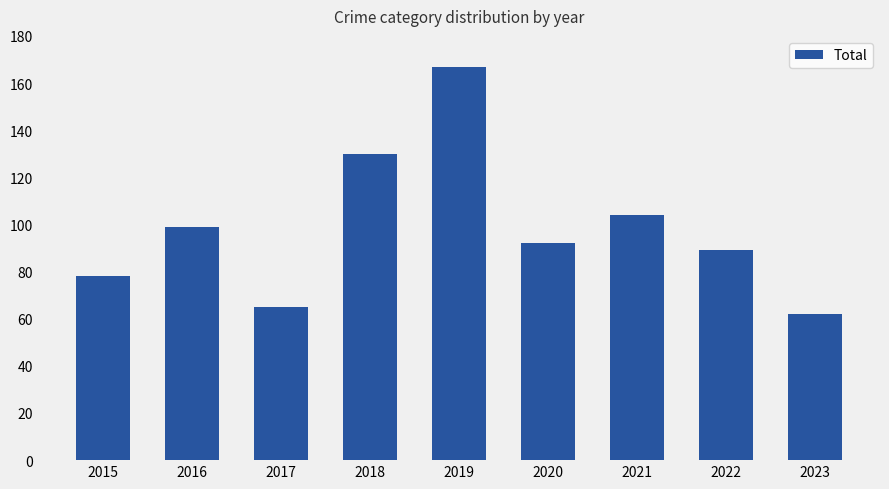

How many series are shown in this chart?

1